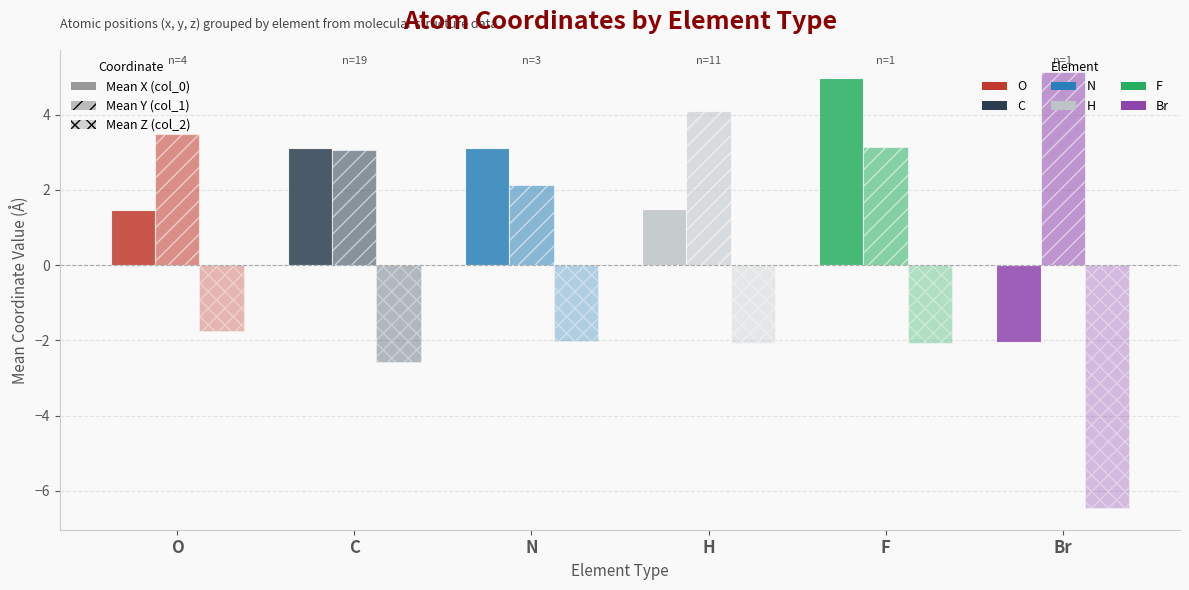

What is the spread (max minus min) of values at N?

5.1